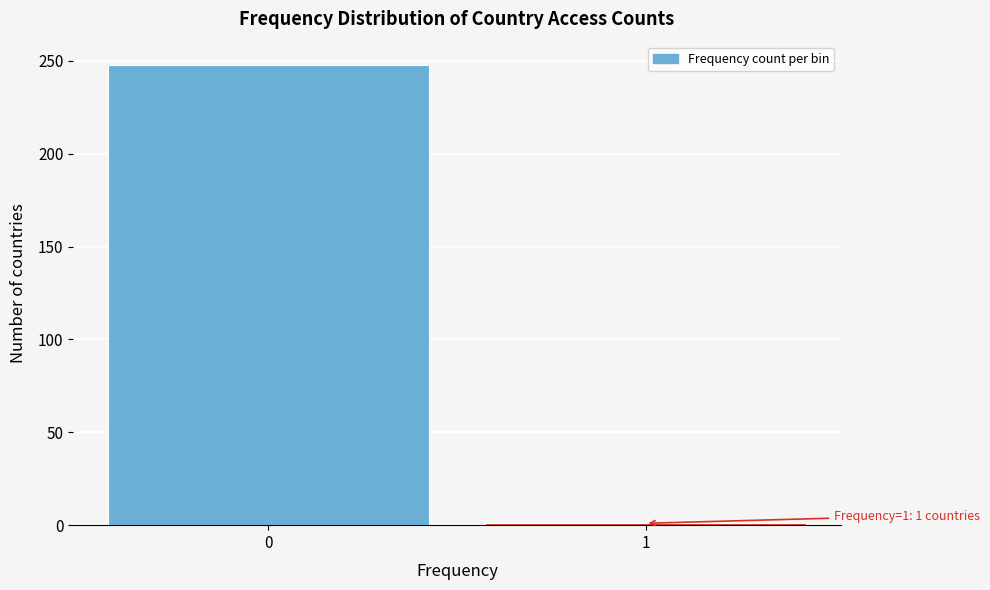

Reading left to right, what are all the values shown in this chart?

248	1